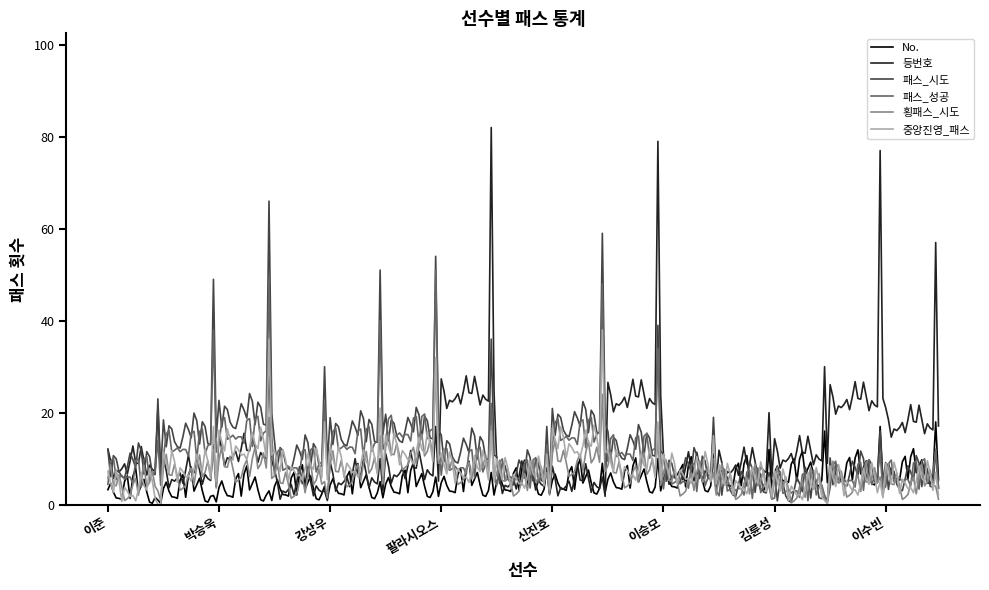

List the series in order of their peak value, lowest first.

No., 횡패스_시도, 중앙진영_패스, 패스_성공, 패스_시도, 등번호